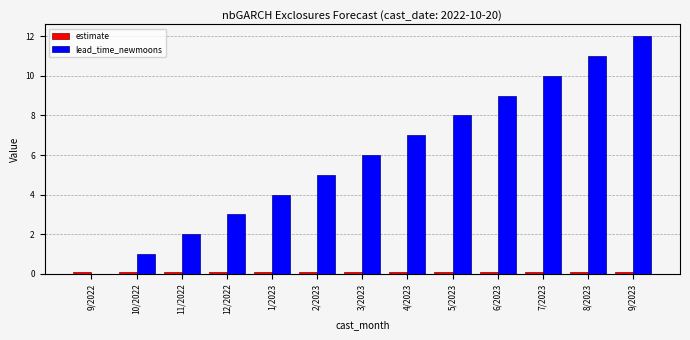

True or false: lead_time_newmoons has a value of 0.4 at 10/2022.

False